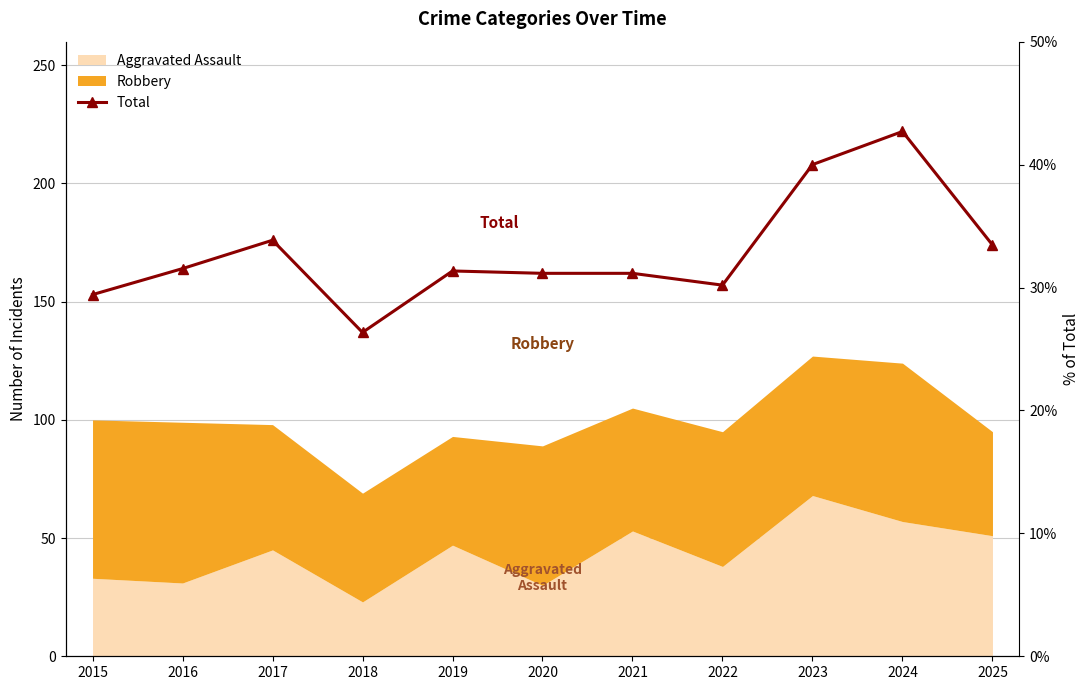

The value of Robbery % of Total at 2020 is 36.4. True or false?

True